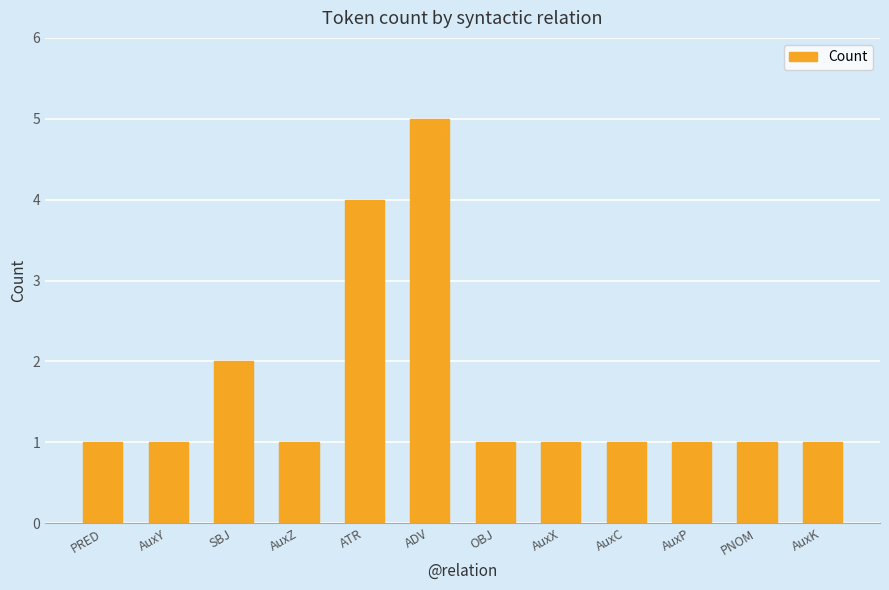

What is the value of the 2nd bar from the left?

1